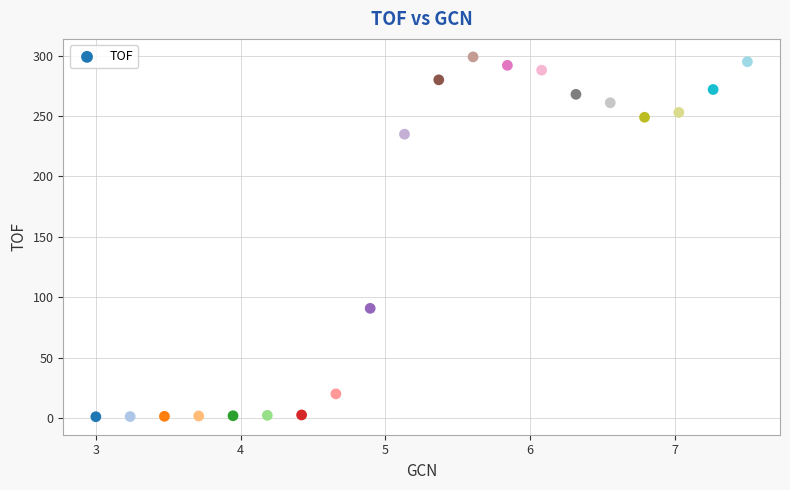

What Y value in the scatter plot is closest to 150?

90.8